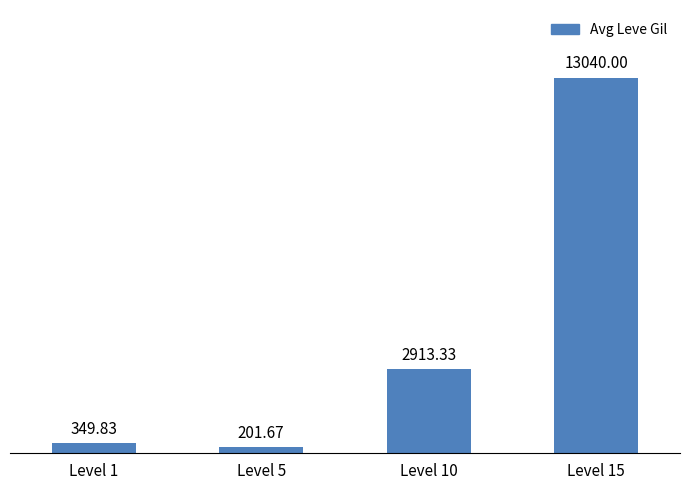

Rank the categories by value from lowest to highest.

Level 5, Level 1, Level 10, Level 15